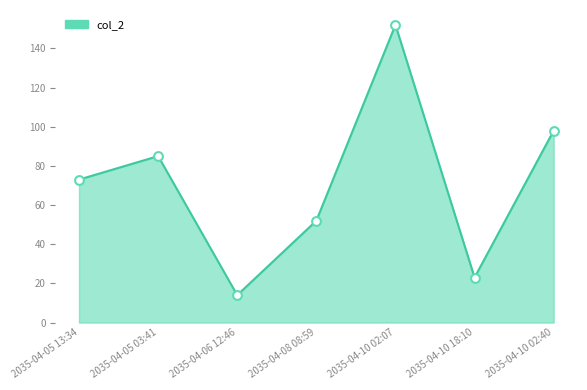

Approximately how many times larger is the value at 2035-04-05 13:34 compared to 2035-04-10 18:10?

3.2